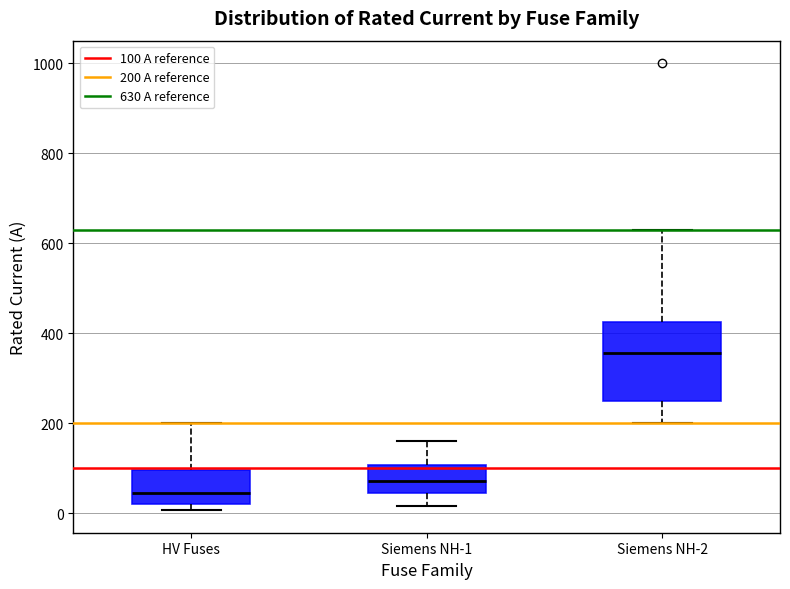

Reading left to right, transcribe this box plot: for each box, give where its median line is, the range the box spans, and where its two whiskers end, as read against the y-axis. The values are not printed on the chart, so give them approximately, as read against the axis.

HV Fuses: median 40, box 20 to 100, whiskers 0 to 200
Siemens NH-1: median 80, box 40 to 100, whiskers 20 to 160
Siemens NH-2: median 360, box 260 to 420, whiskers 200 to 640